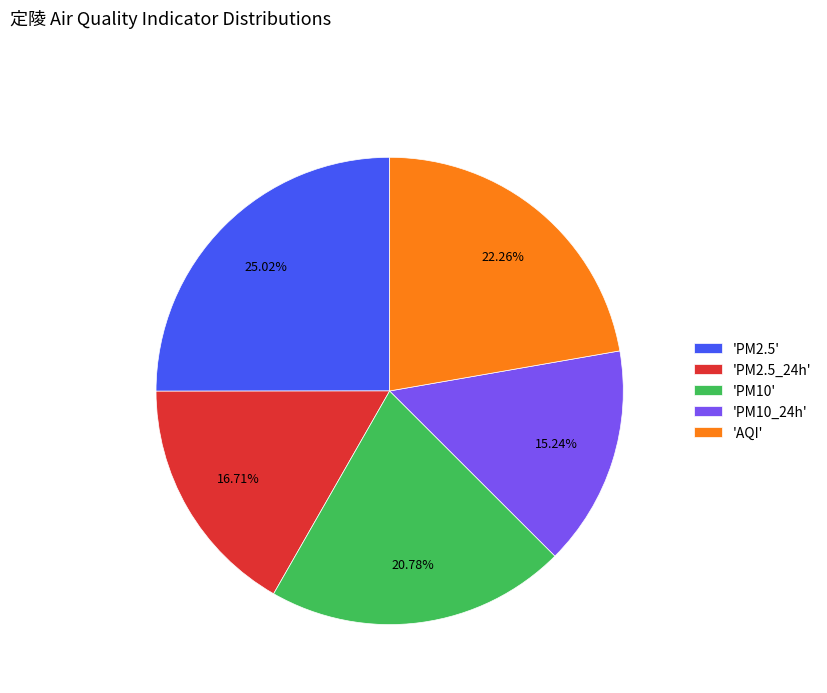

Which has a higher value, 'PM10_24h' or 'PM2.5'?

'PM2.5'